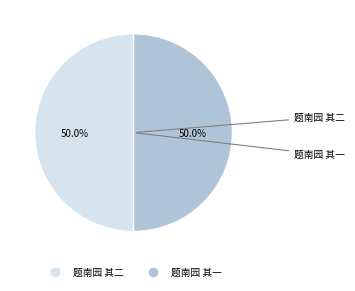

Is the sum of 题南园 其二 and 题南园 其一 greater than half?

Yes